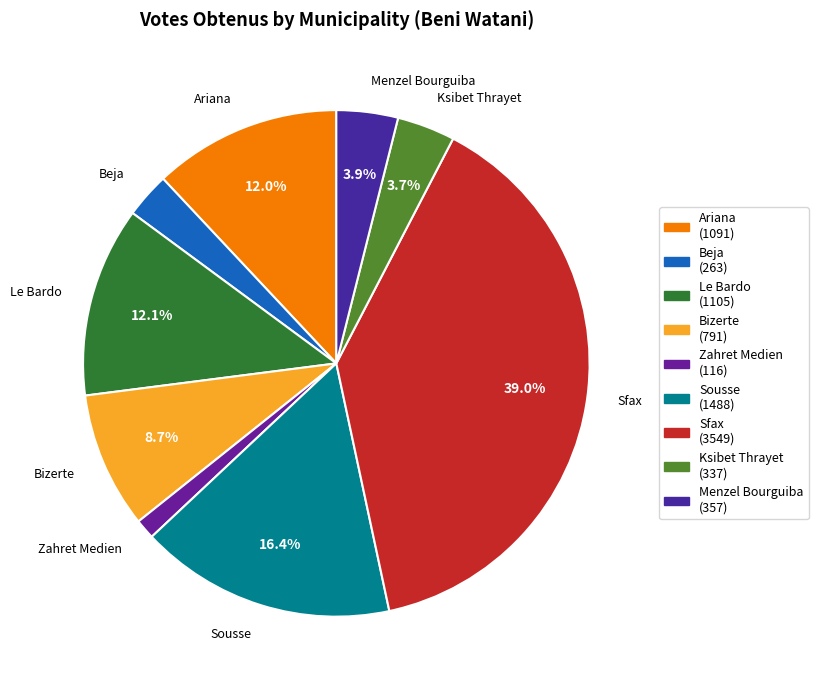

Which has a higher value, Zahret Medien or Menzel Bourguiba?

Menzel Bourguiba